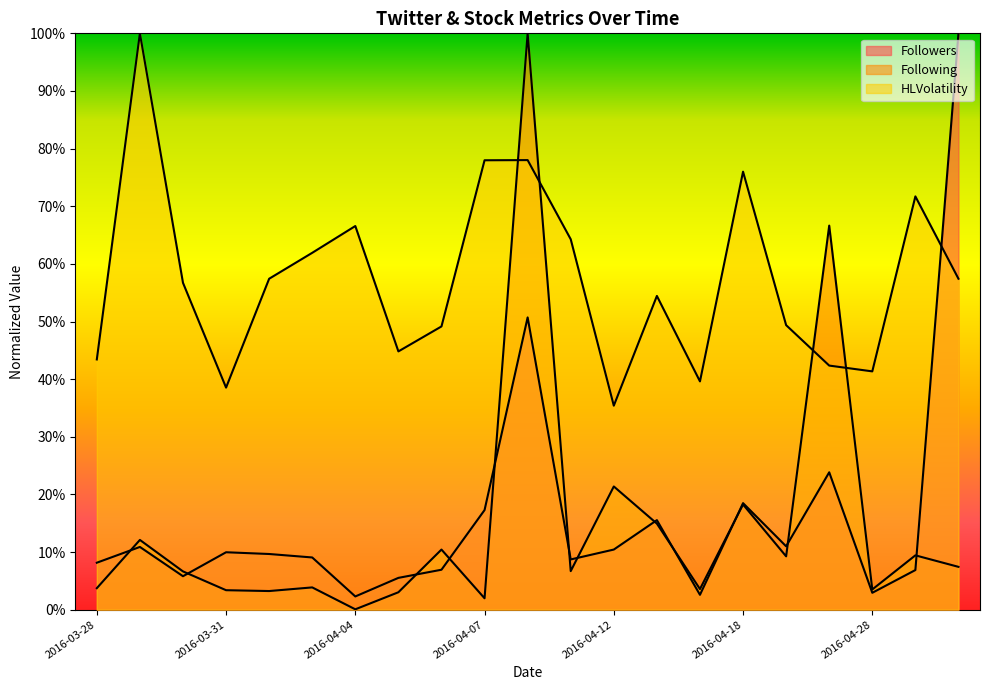

At which category does Following reach its first local valley?

2016-04-01